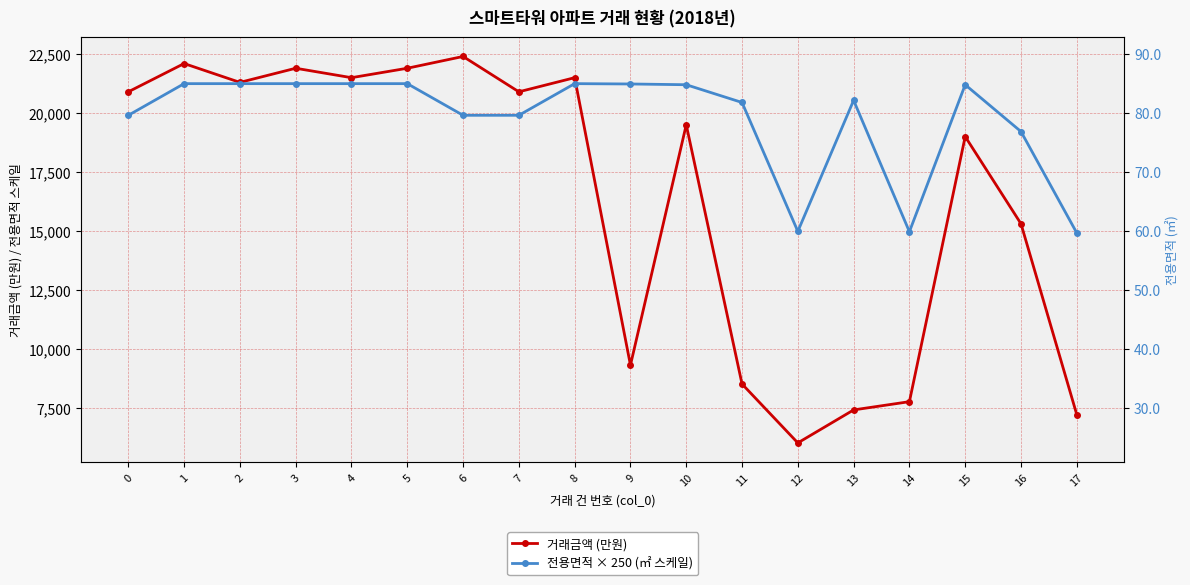

Reading right to left, transcribe all the data shown in this chart.

거래금액 (만원): 7200.0	15300.0	19000.0	7750.0	7400.0	6000.0	8500.0	19500.0	9300.0	21500.0	20900.0	22400.0	21900.0	21500.0	21900.0	21300.0	22100.0	20900.0
전용면적 × 250 (㎡ 스케일): 14910.0	19212.8	21200.5	14962.5	20537.5	14977.5	20447.5	21200.5	21232.5	21246.7	19903.6	19903.6	21246.7	21246.7	21246.7	21246.7	21246.7	19903.6